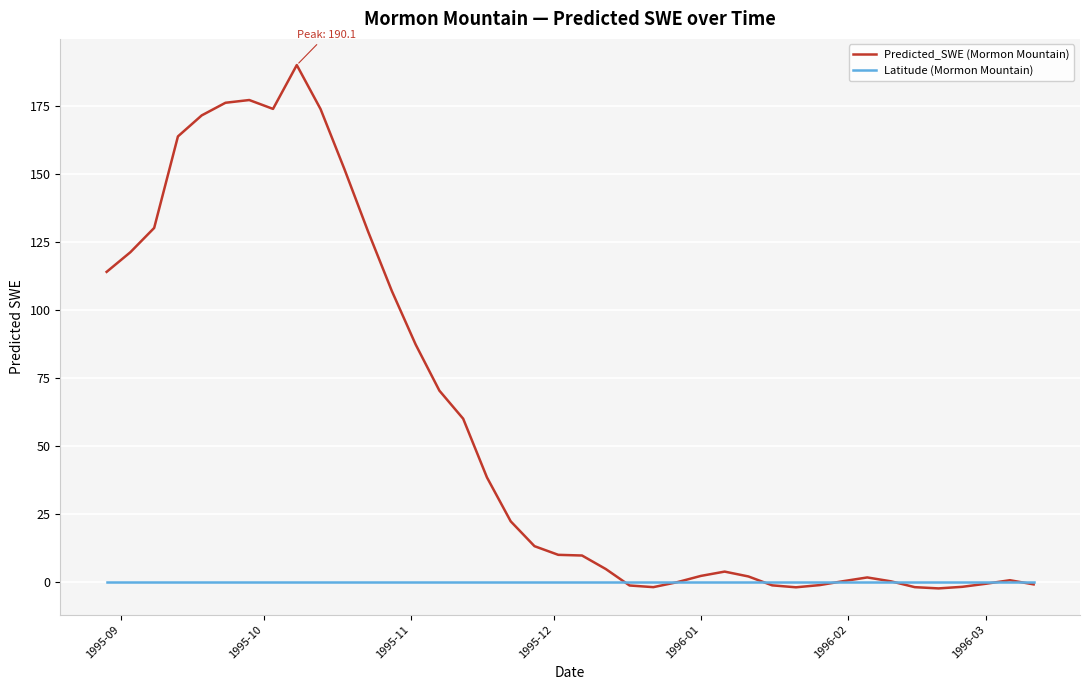

Rank the series by their maximum value, from lowest to highest.

Latitude (Mormon Mountain), Predicted_SWE (Mormon Mountain)